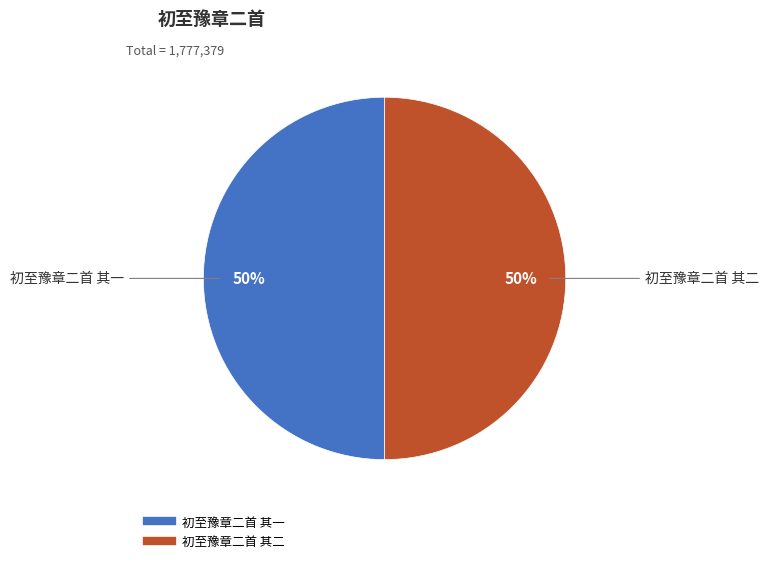

Combined, do 初至豫章二首 其一 and 初至豫章二首 其二 account for over 50%?

Yes